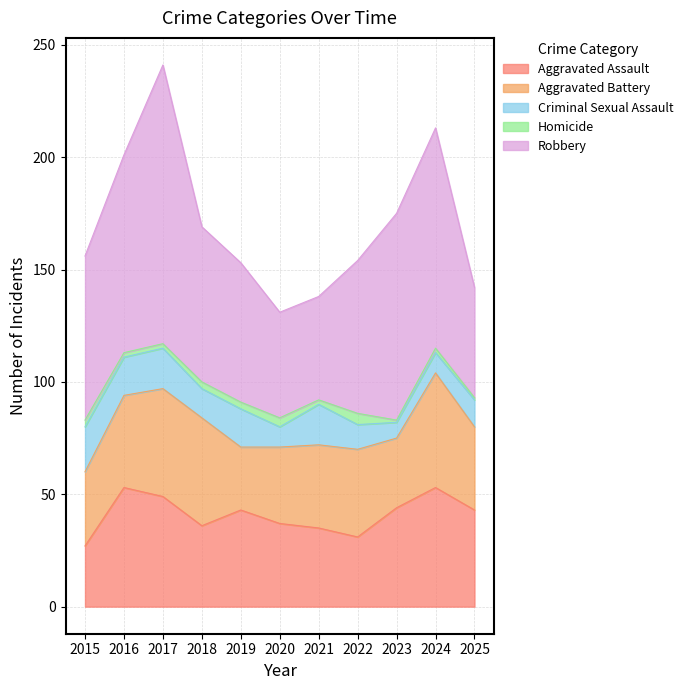

Where is Robbery nearest to the value 85?

2016